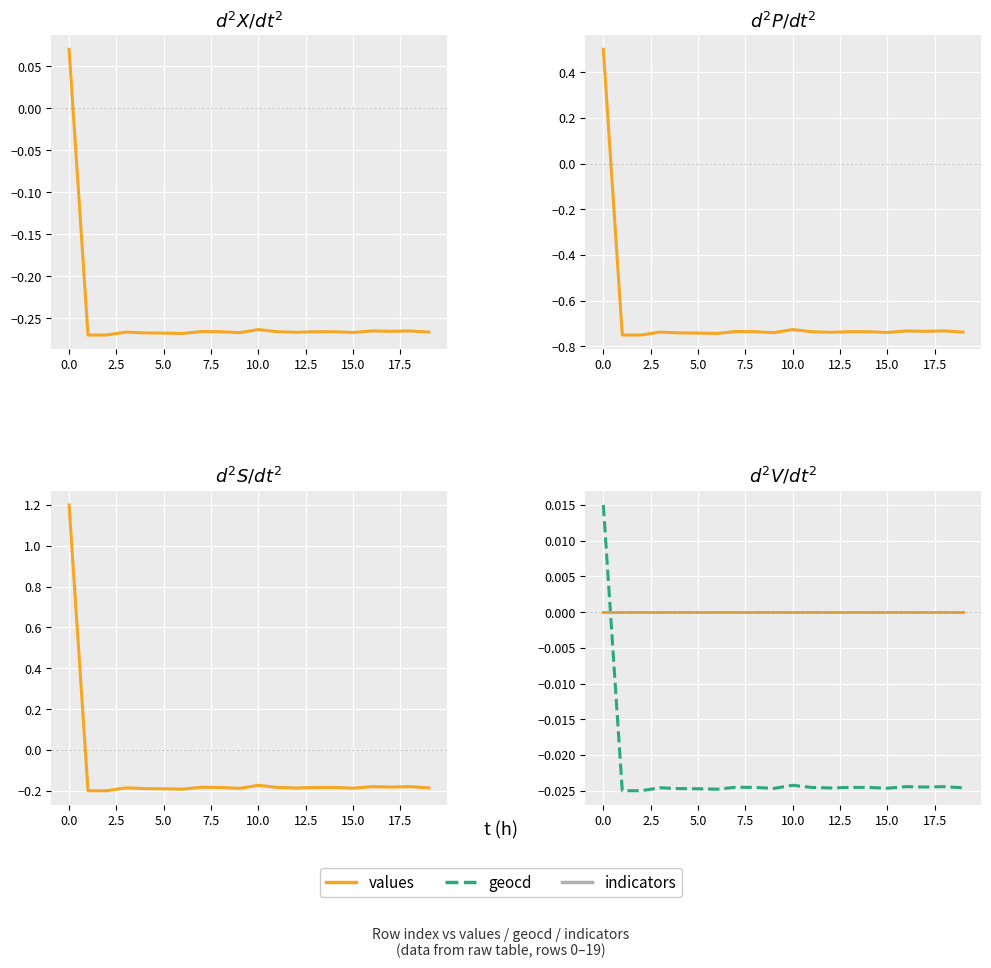

What is the label of the 5th point from the right?

15